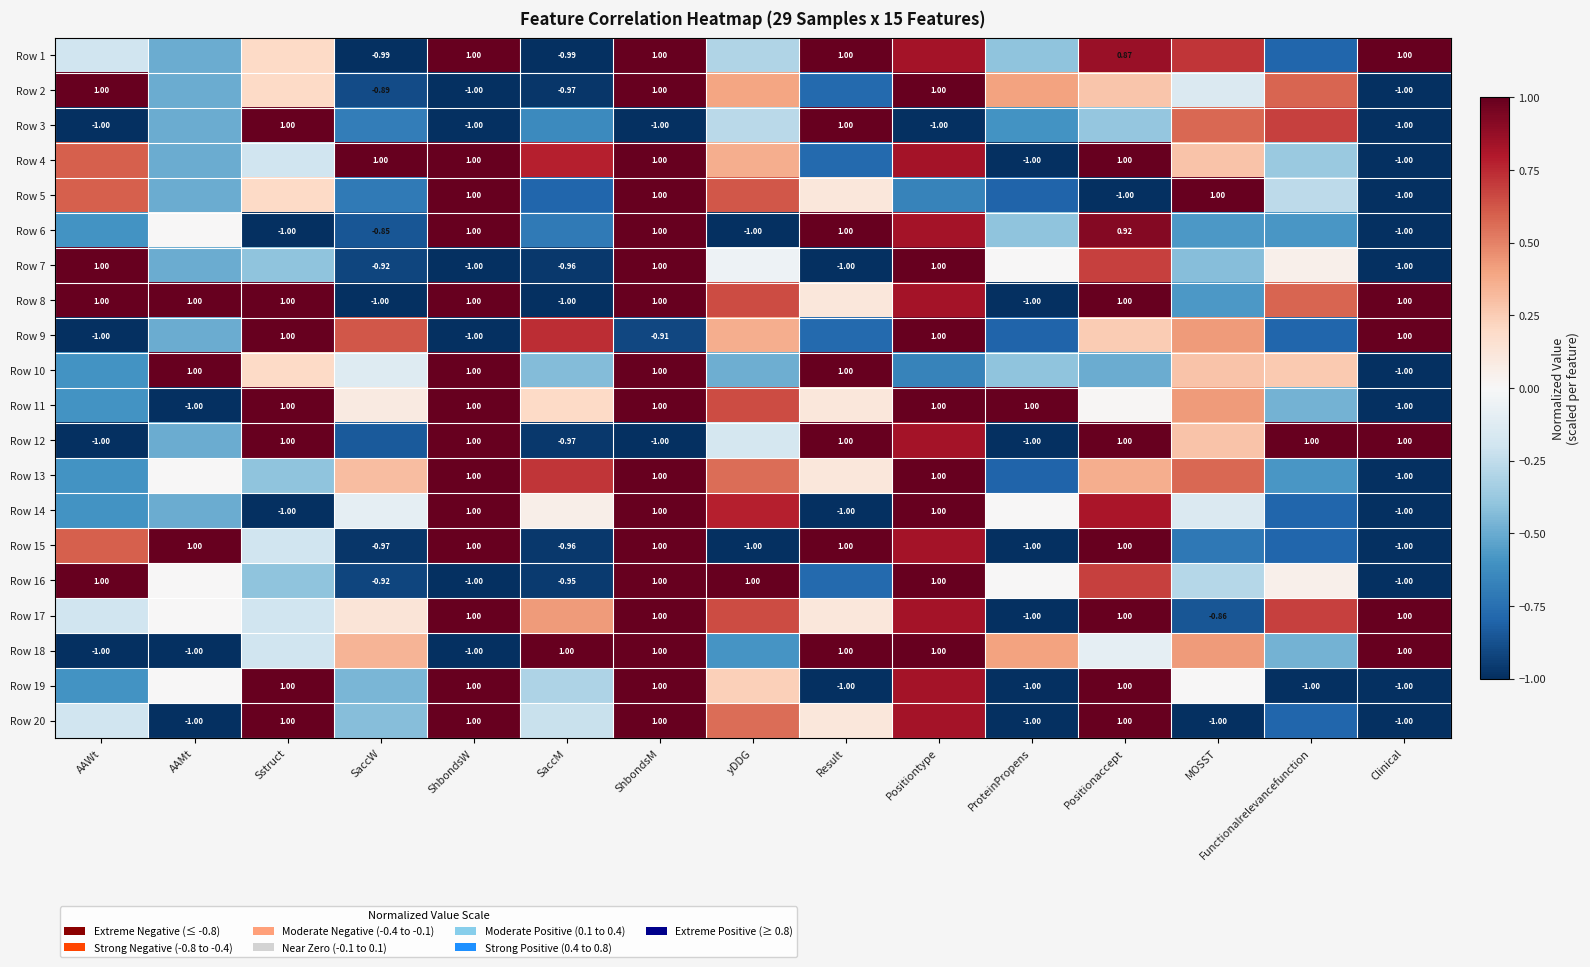

What is the minimum value shown in the chart?

-1.0